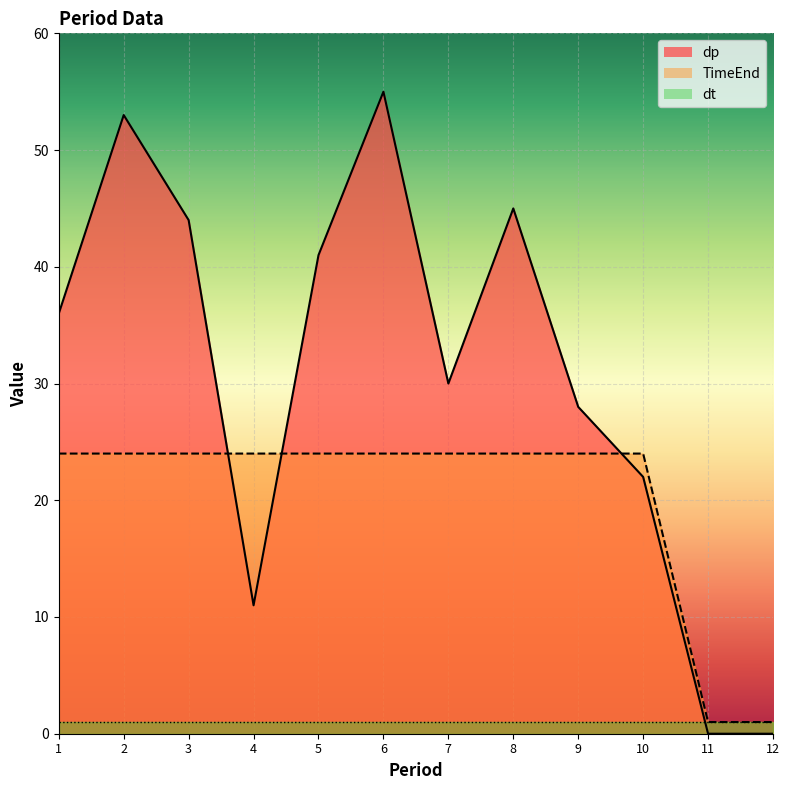

What is the value of the TimeEnd point at the 3rd from the left?

24